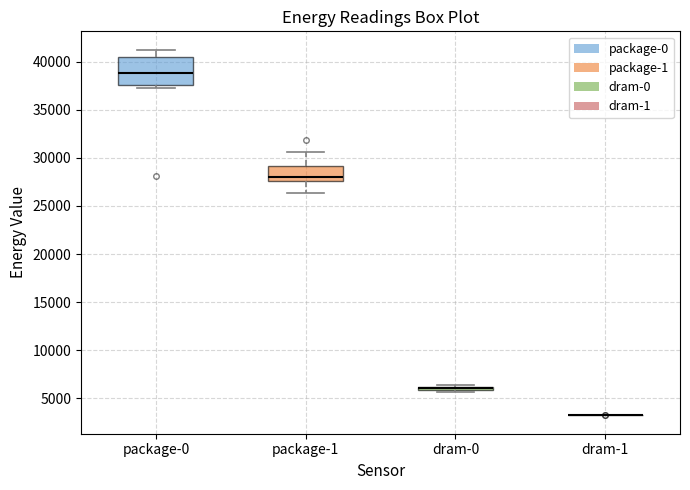

Reading left to right, transcribe this box plot: for each box, give where its median line is, the range the box spans, and where its two whiskers end, as read against the y-axis. The values are not printed on the chart, so give them approximately, as read against the axis.

package-0: median 39000, box 37500 to 40500, whiskers 37500 (just below the box's lower edge) to 41500
package-1: median 28000, box 27500 to 29000, whiskers 26500 to 30500
dram-0: box collapsed to a line at 6000, whiskers 5500 to 6500
dram-1: box collapsed to a line at 3500, whiskers 3000 to 3500